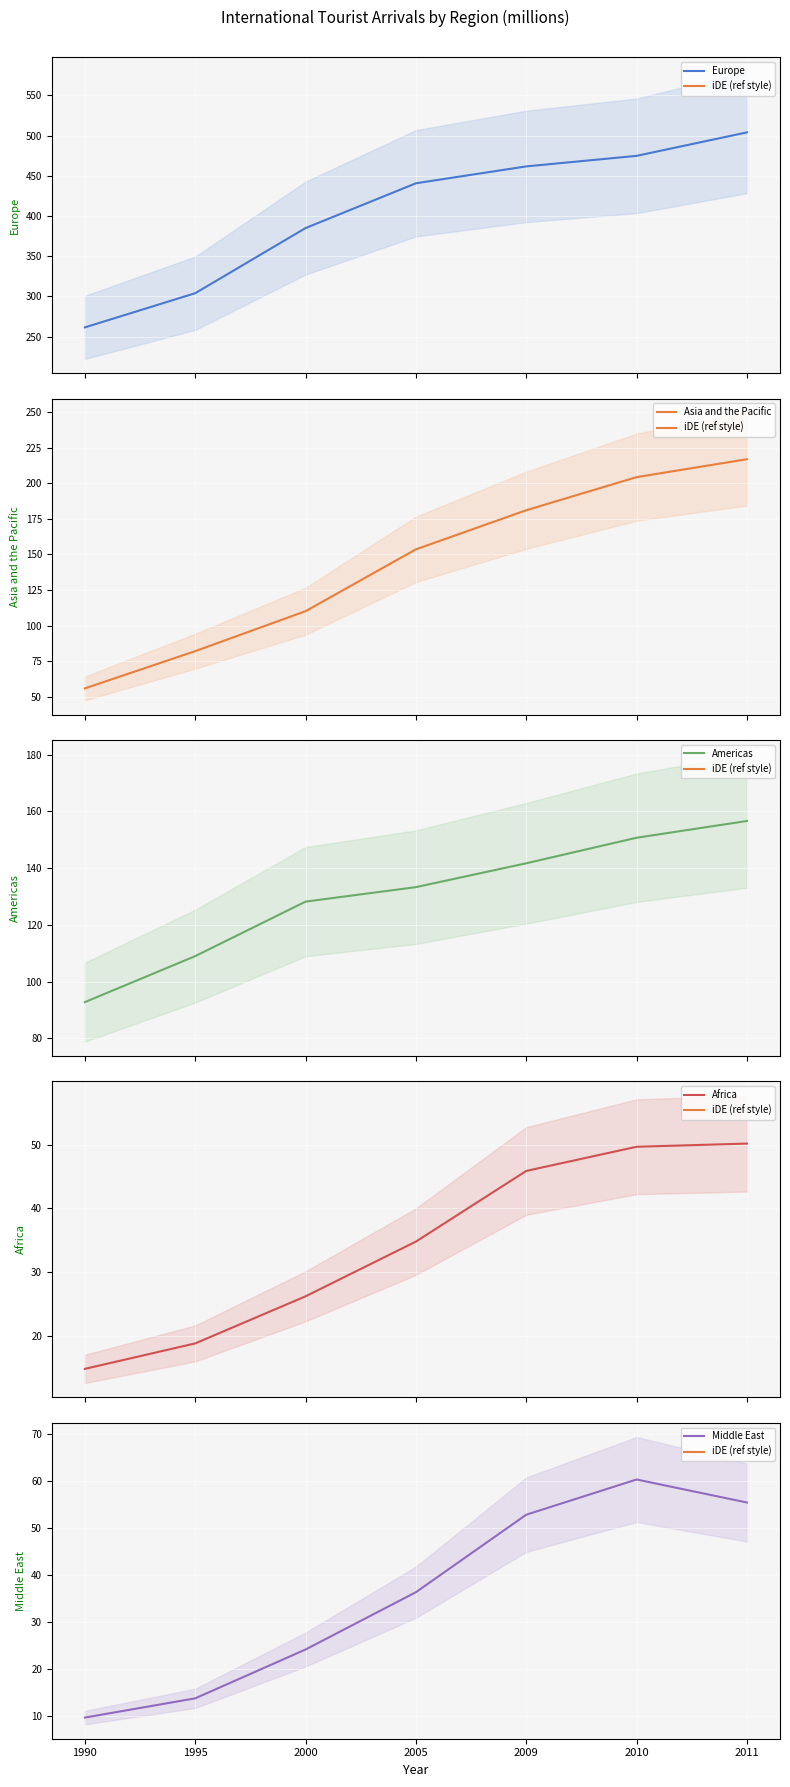

The value of Americas at 2010 is 150.7. True or false?

True